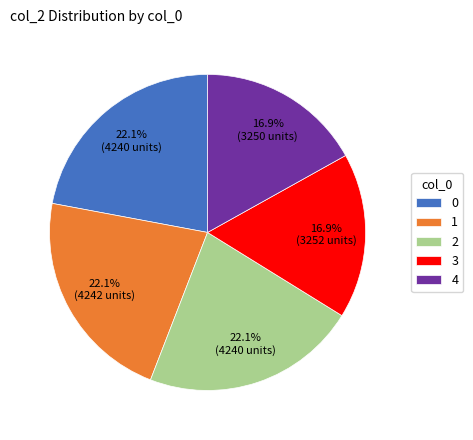

To the nearest percent, what portion does 0 represent?

22%